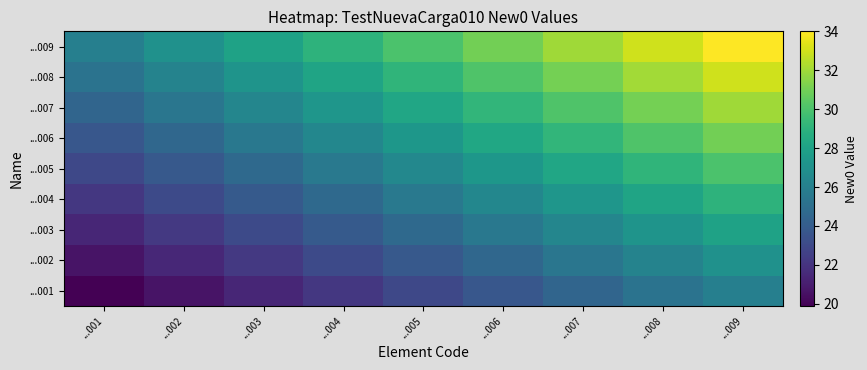

At which category is the sum across all series the highest?

...009